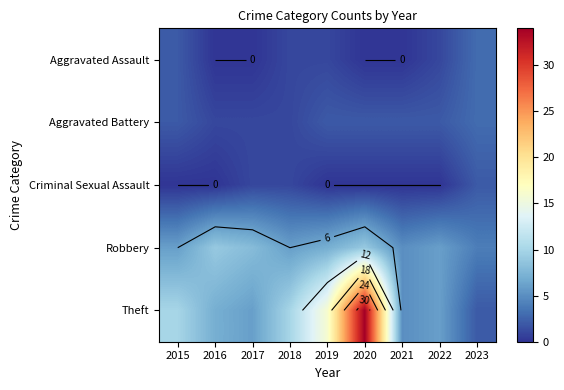

At which label does Aggravated Assault reach its peak?

2023